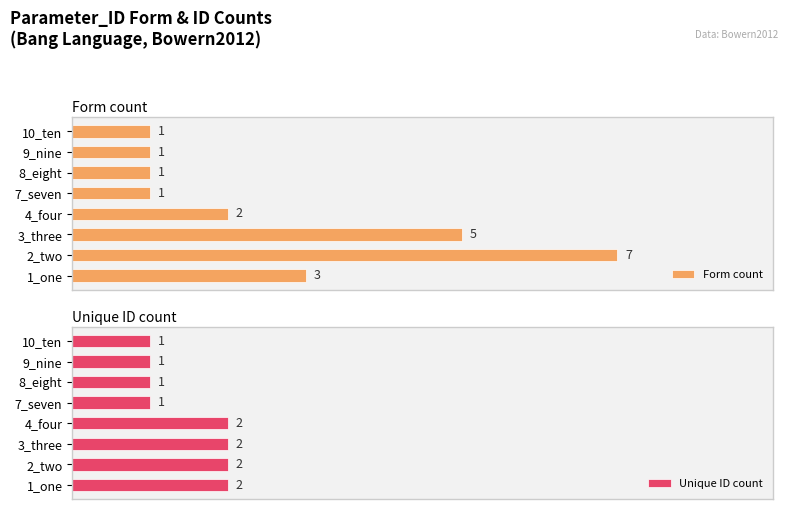

How many data points does each series have?

8